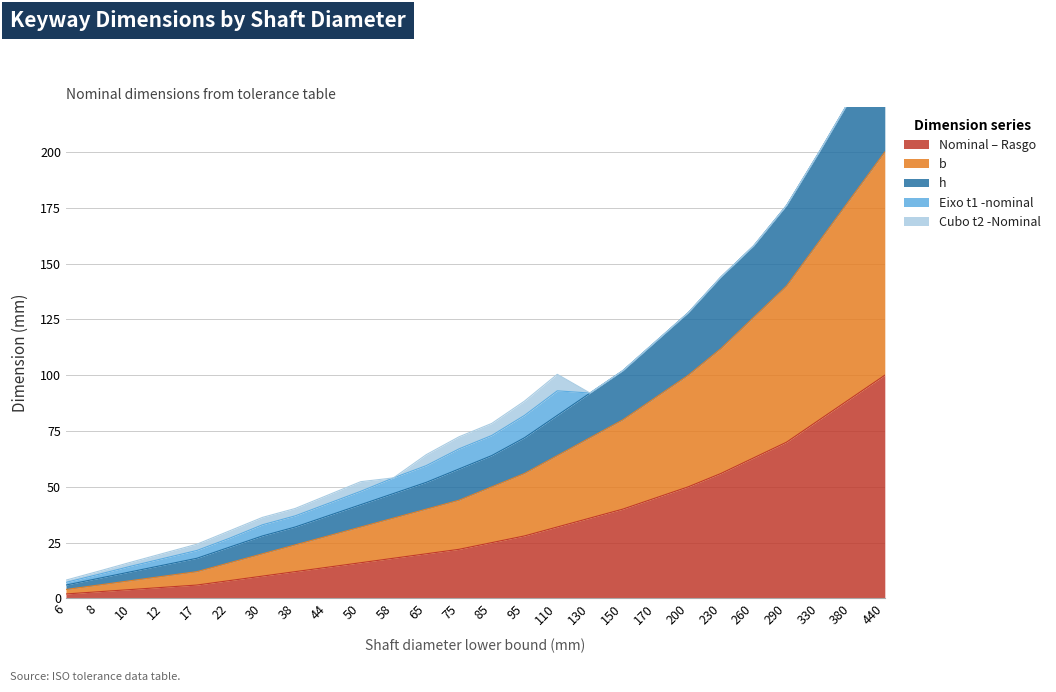

The Nominal – Rasgo series shows 24 at 200. True or false?

False